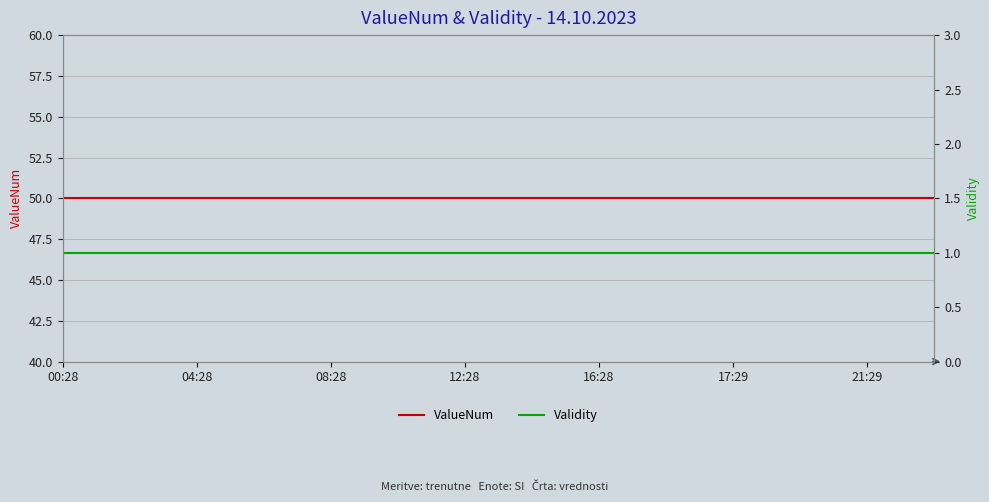

What is the minimum value for ValueNum?

50